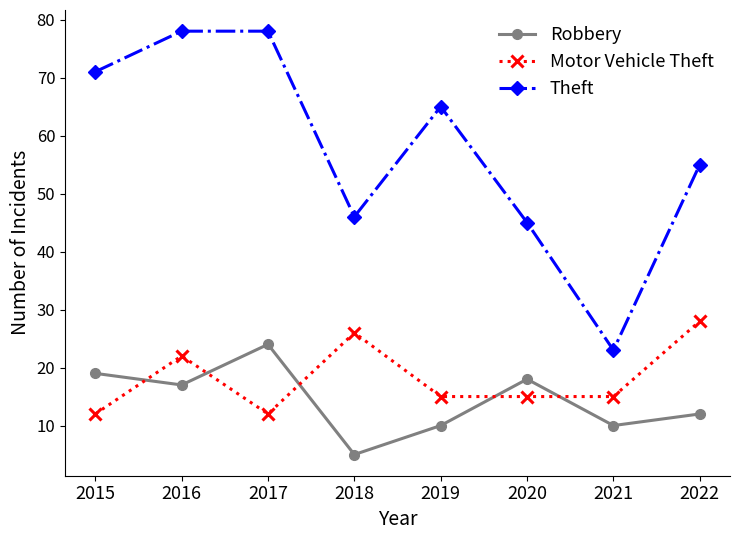

Which series has the largest total across all categories?

Theft